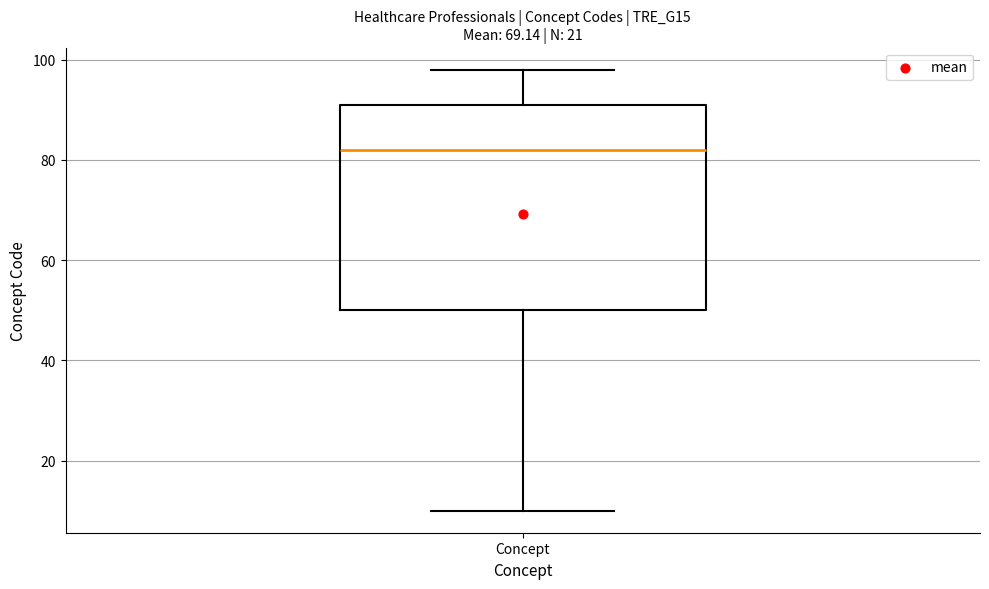

Where does the median line of the box for Concept sit on the y-axis? The values are not printed on the chart, so give them approximately, as read against the axis.

82